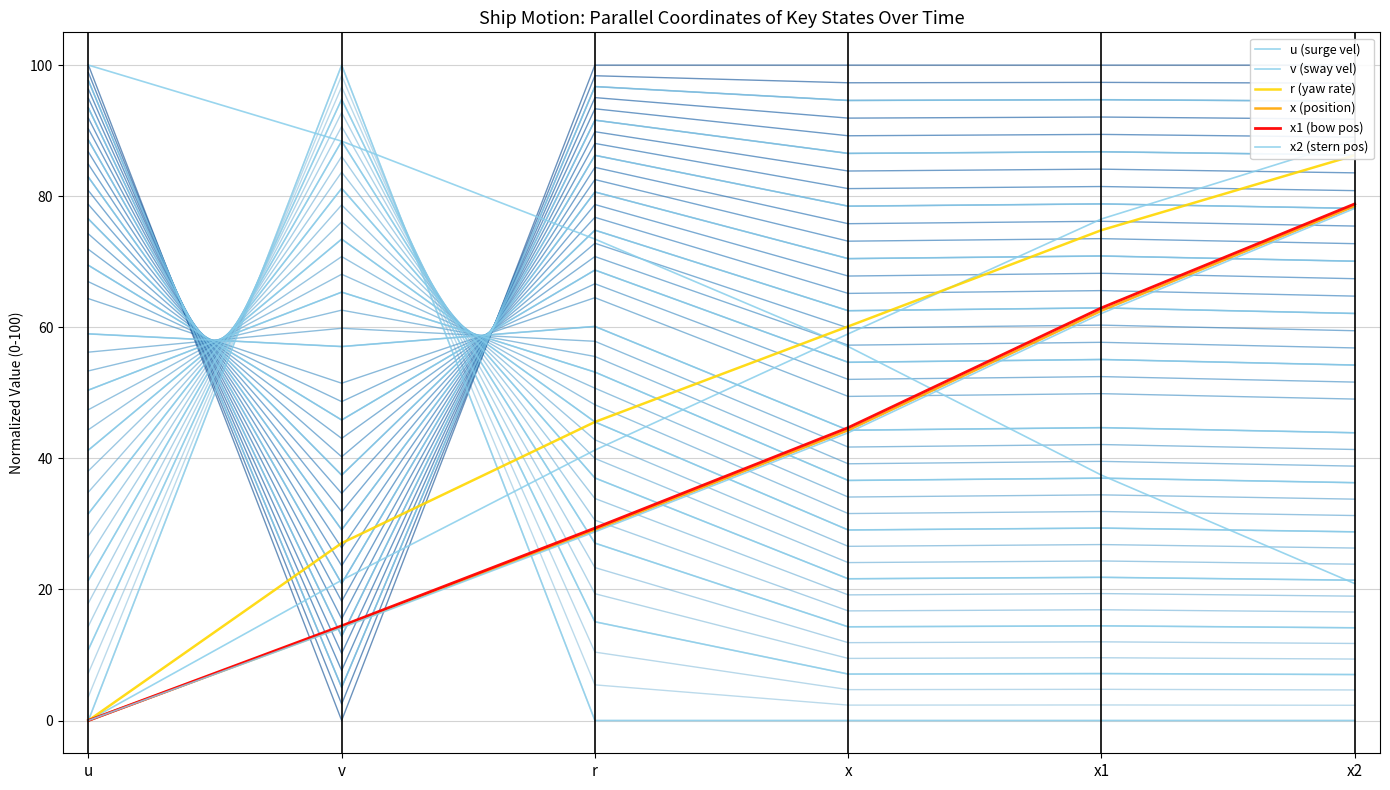

Rank the series at x1 from highest to lowest value.

u (surge vel), r (yaw rate), x1 (bow pos), x (position), x2 (stern pos), v (sway vel)